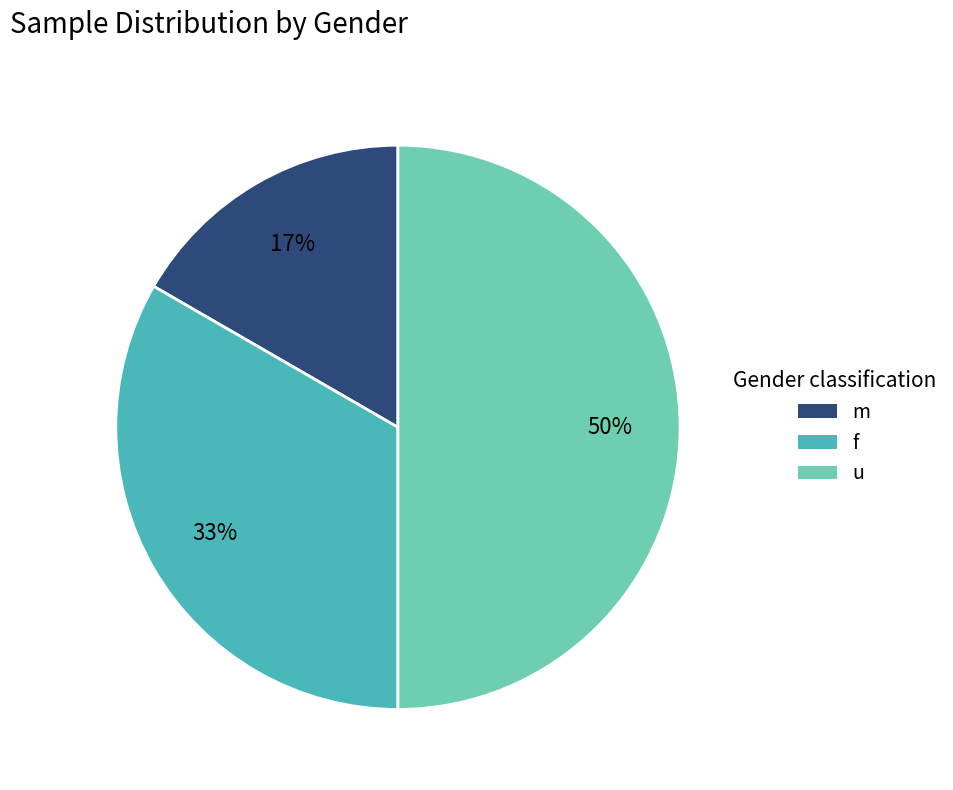

Does f represent more than half of the total?

No